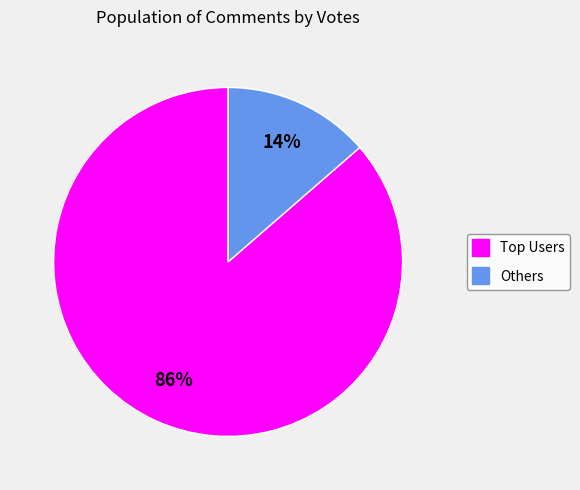

How many slices are in this pie chart?

2